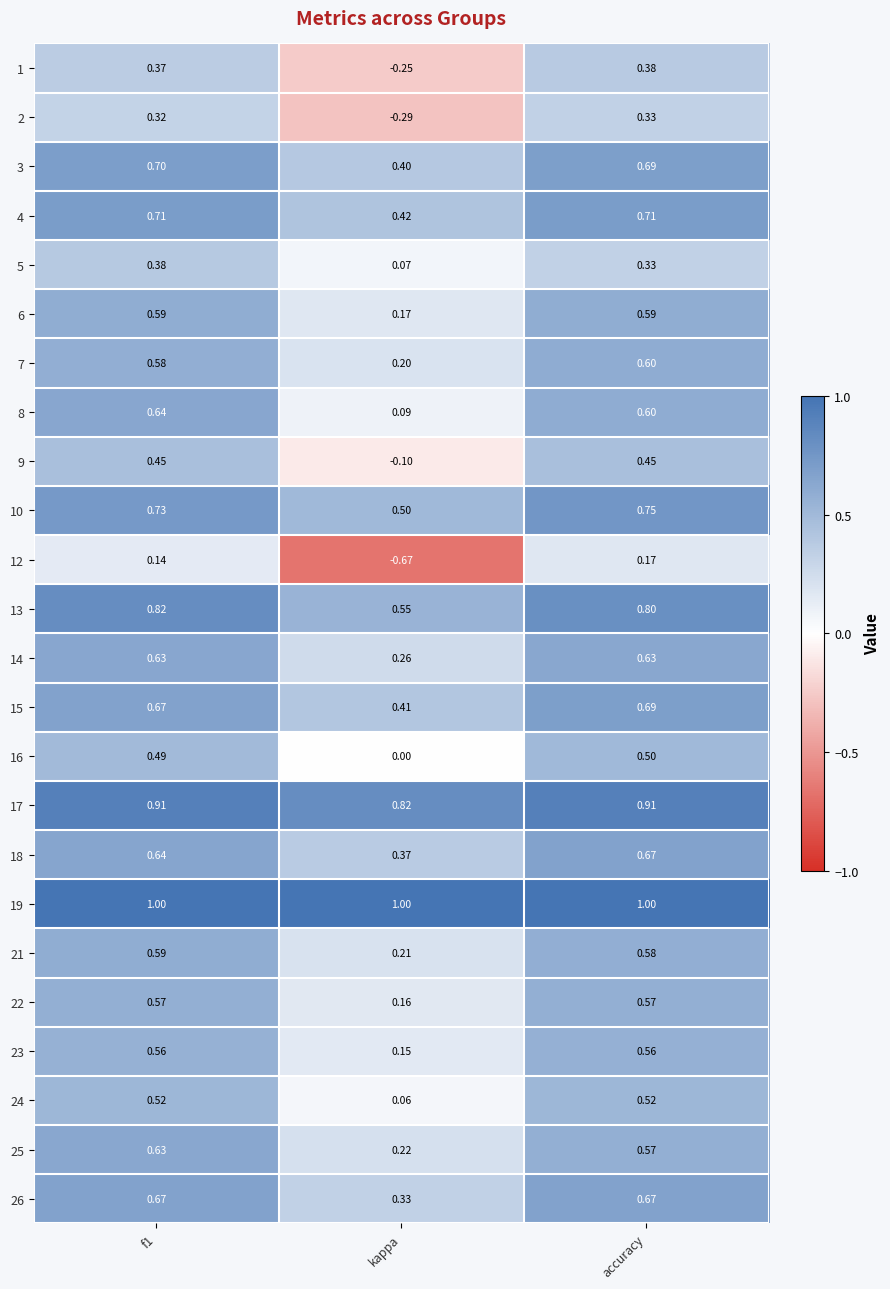

At which label does 2 reach its peak?

accuracy